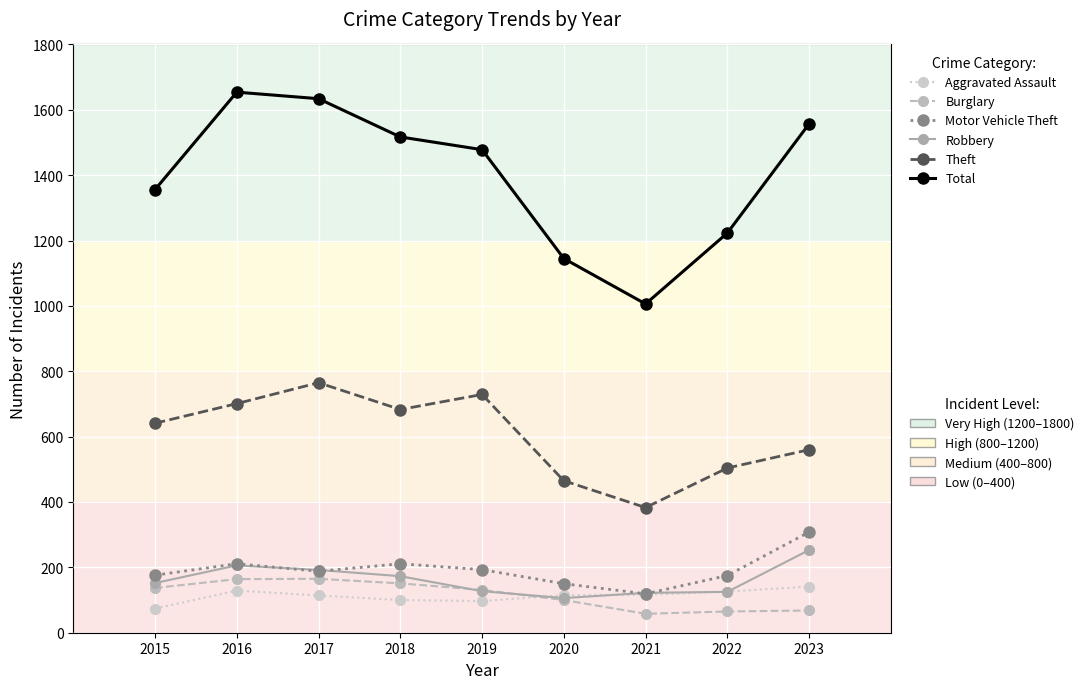

What is the total value across all series at 2022?

2218